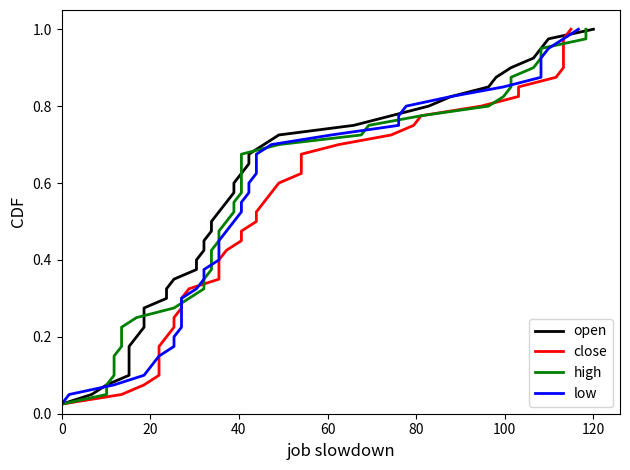

What is the value of the low point at the 17th from the left?

0.4